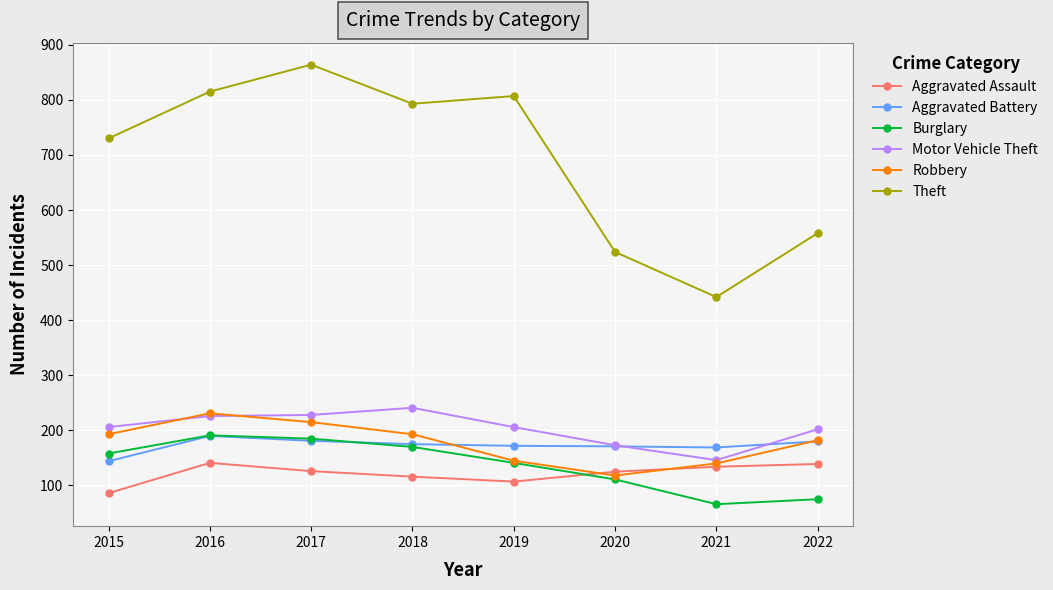

What is the approximate value of Motor Vehicle Theft at 2022?

202